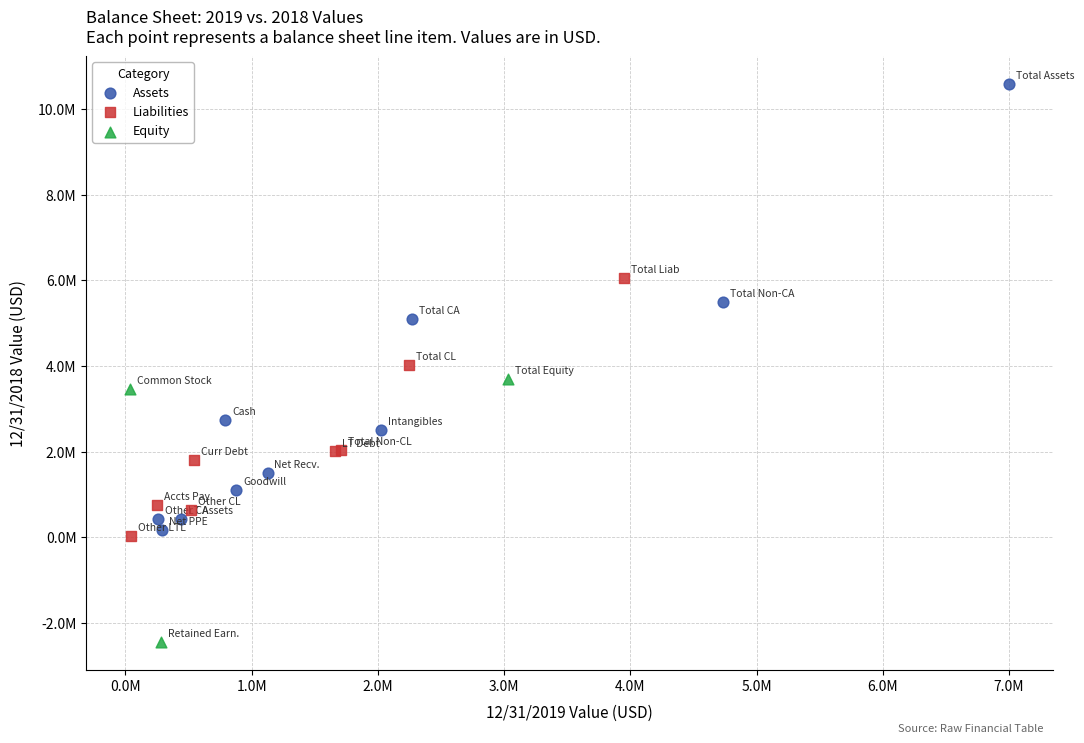

What are all the series names shown in the legend?

Assets, Liabilities, Equity